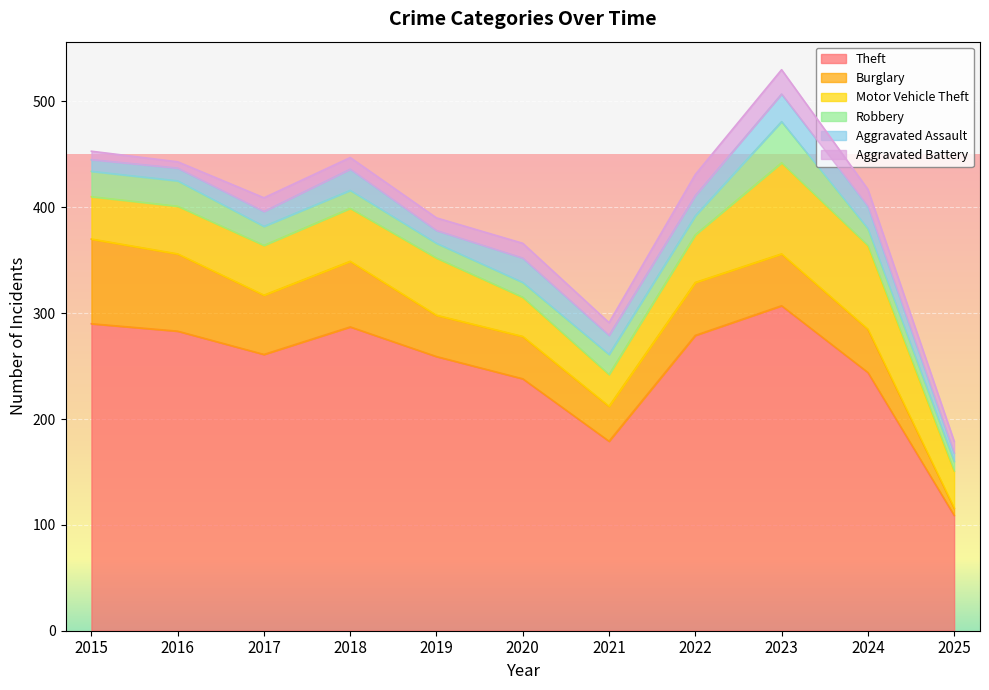

The value of Robbery at 2016 is 13. True or false?

False